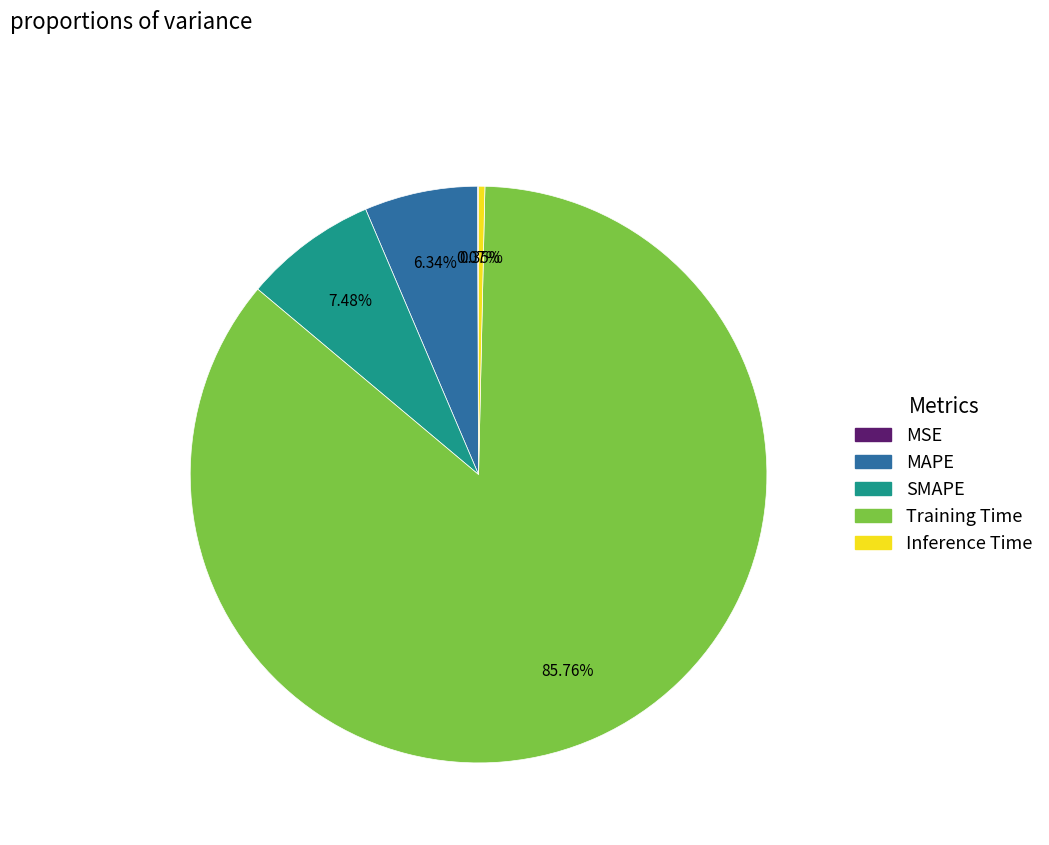

To the nearest percent, what is the difference between the MAPE and Inference Time slice percentages?

6%